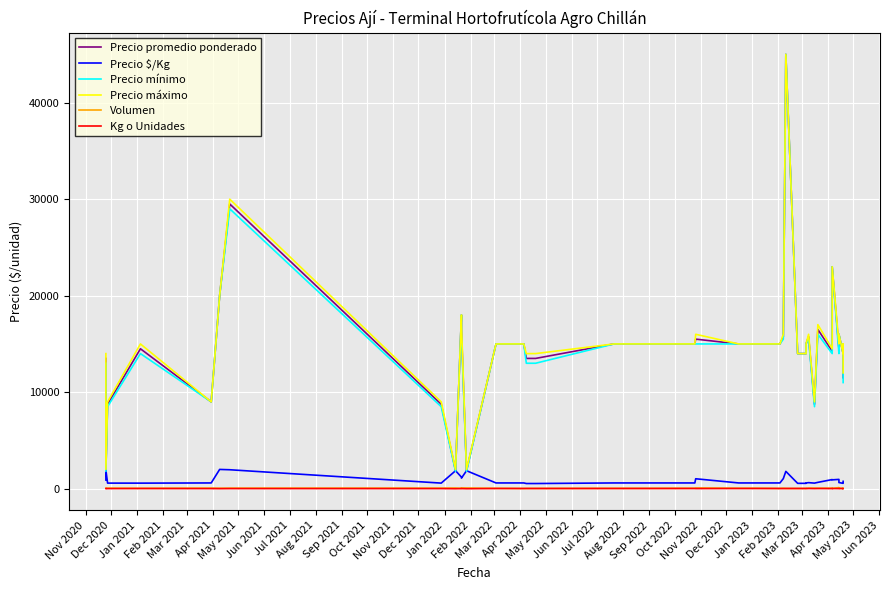

How many data points does each series have?

40